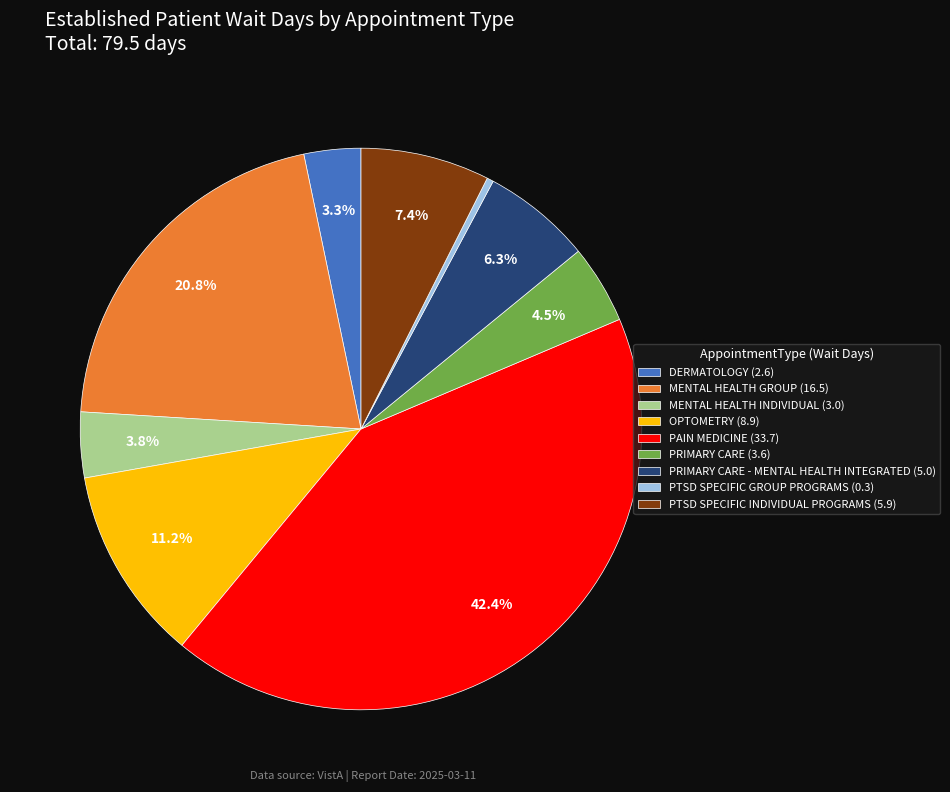

What is the largest slice in the pie chart?

PAIN MEDICINE (33.7)